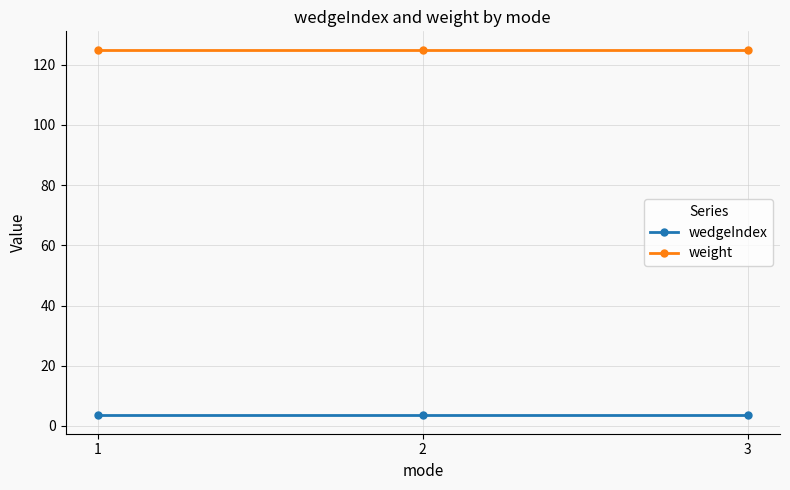

What is the greatest value displayed?

125.0